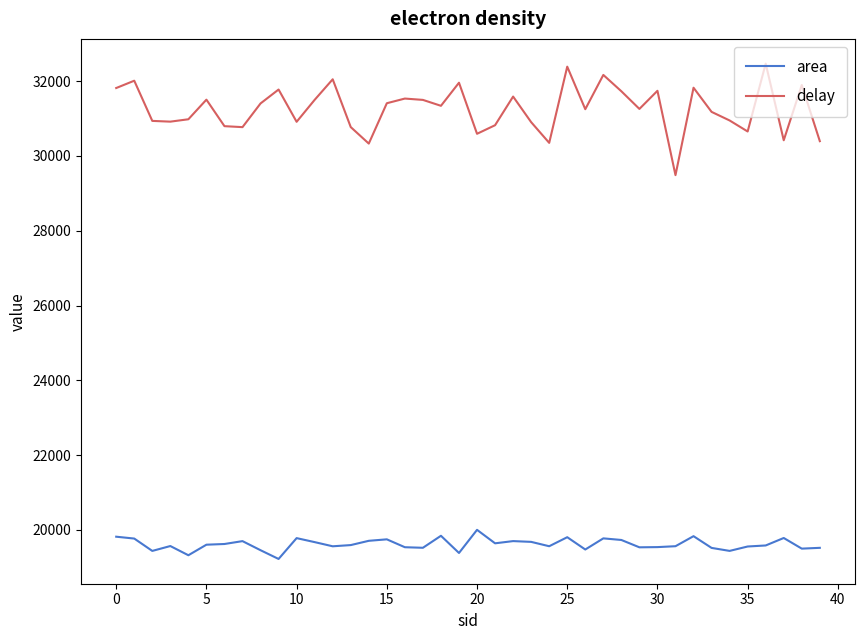

Which series has the largest range (max minus min)?

delay